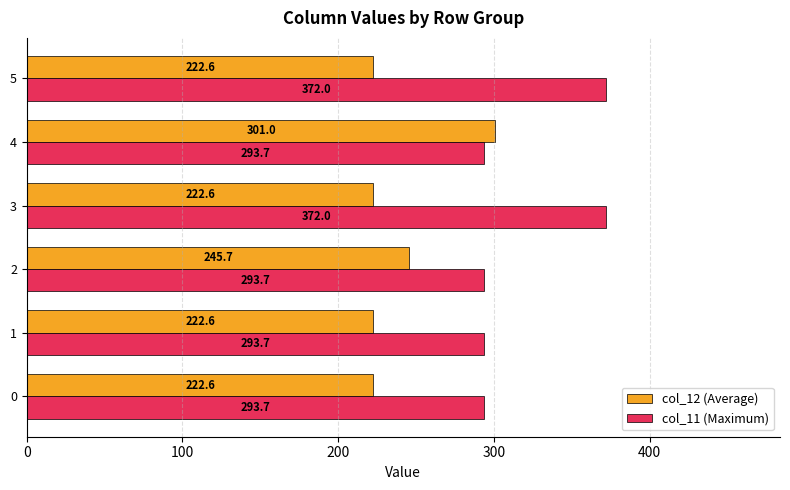

What is the spread (max minus min) of values at 4?

7.3